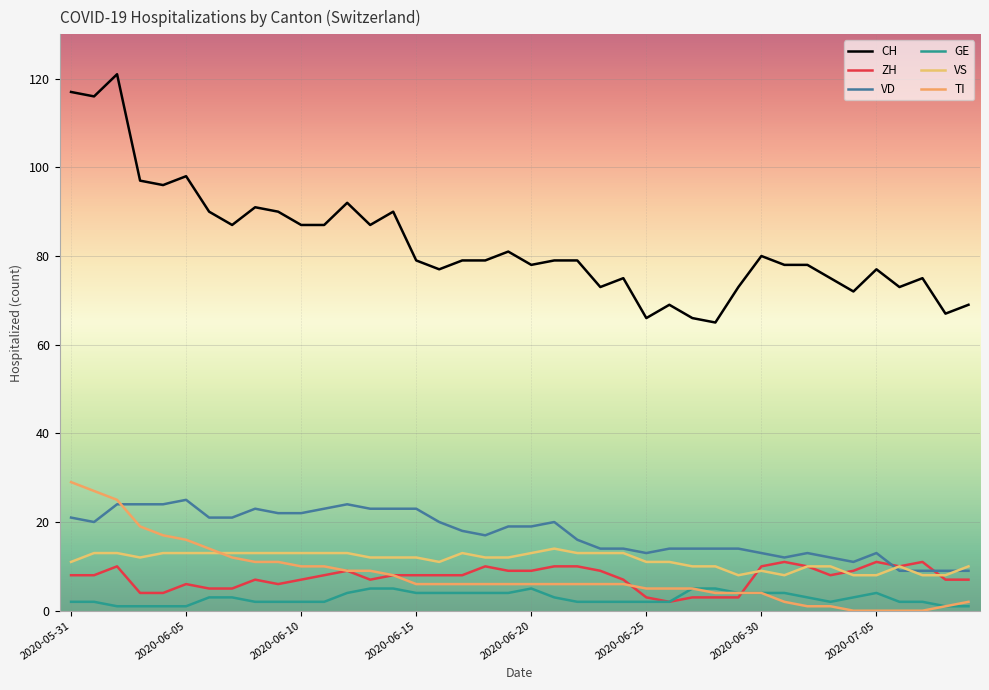

True or false: ZH and GE intersect in this chart.

True